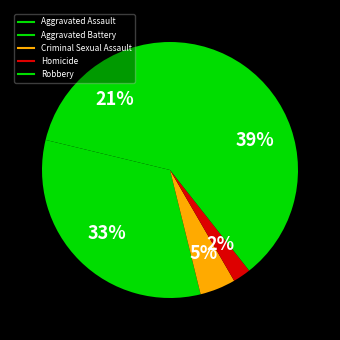

How much of the chart is everything except Criminal Sexual Assault?

95.5%